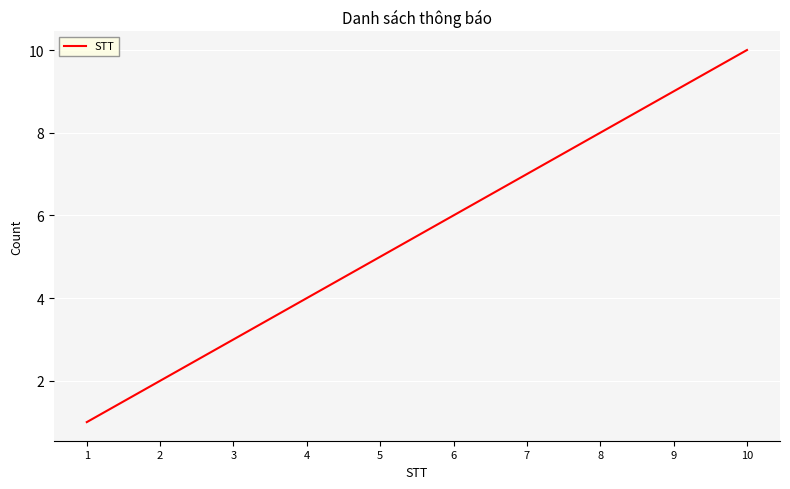

Reading right to left, list all the values displayed in this chart.

10	9	8	7	6	5	4	3	2	1